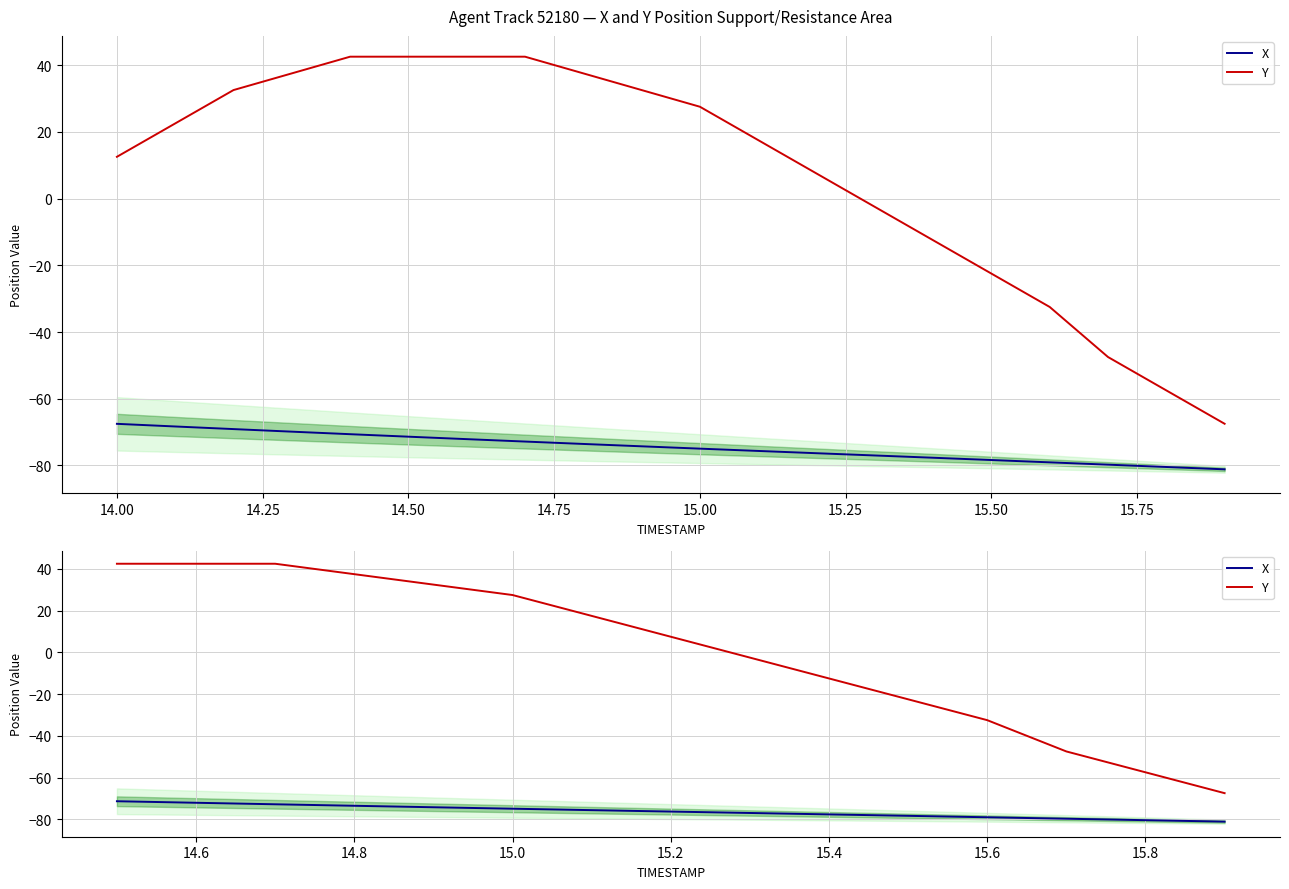

True or false: Y and X intersect in this chart.

False